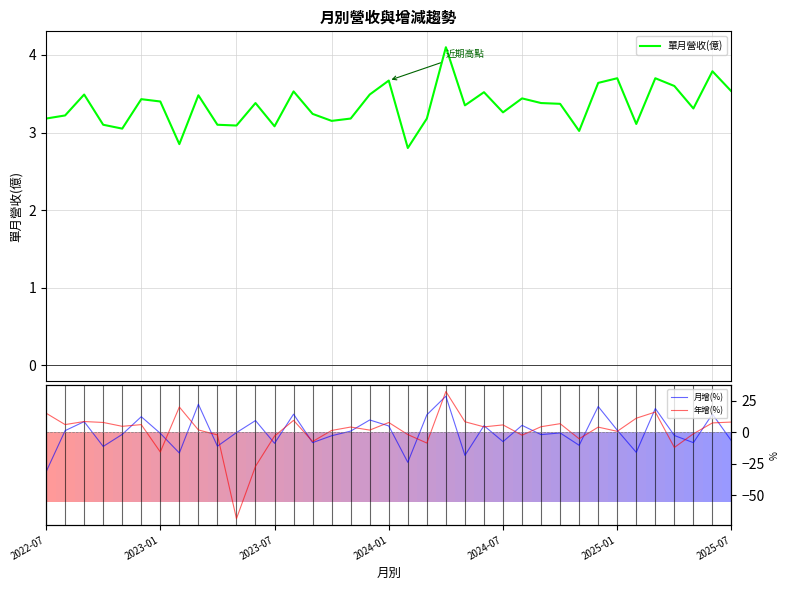

At 14, list the series in order from smallest to largest.

月增(%), 年增(%), 單月營收(億)